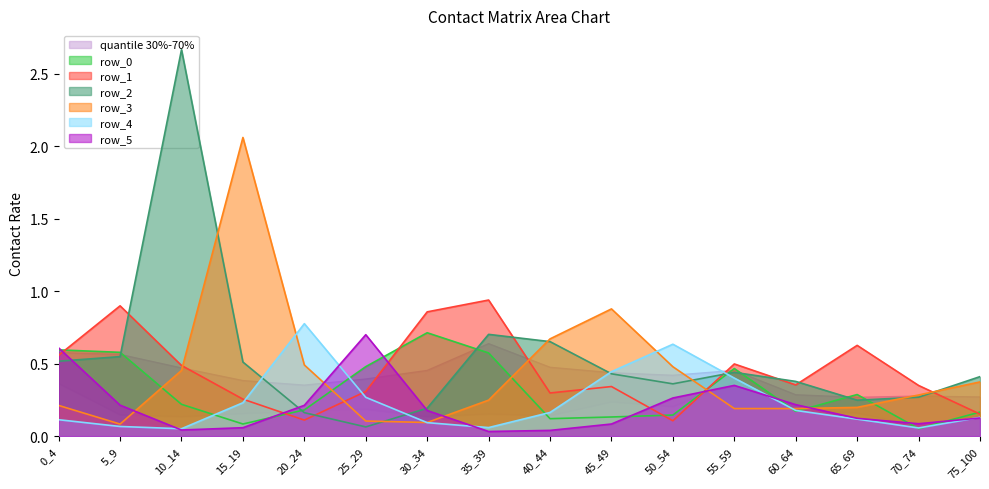

The row_5 series shows 0.3 at 60_64. True or false?

False